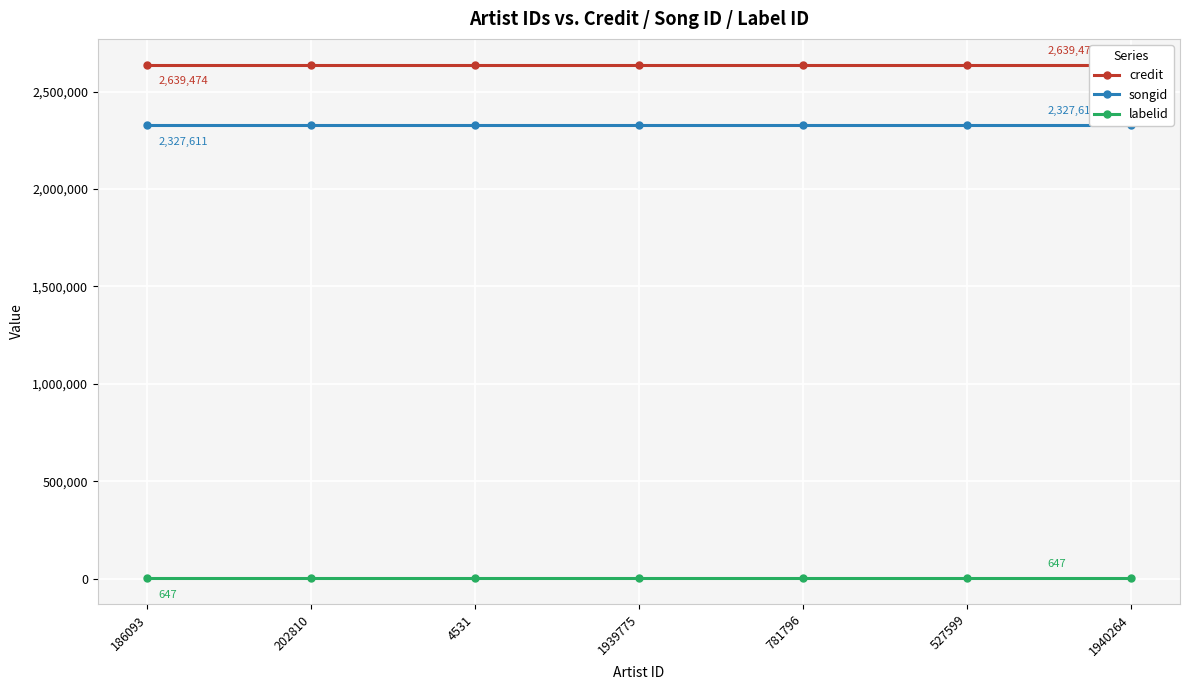

Reading left to right, list all the values displayed in this chart.

credit: 186093=2639474	202810=2639474	4531=2639474	1939775=2639474	781796=2639474	527599=2639474	1940264=2639474
songid: 186093=2327611	202810=2327611	4531=2327611	1939775=2327611	781796=2327611	527599=2327611	1940264=2327611
labelid: 186093=647	202810=647	4531=647	1939775=647	781796=647	527599=647	1940264=647